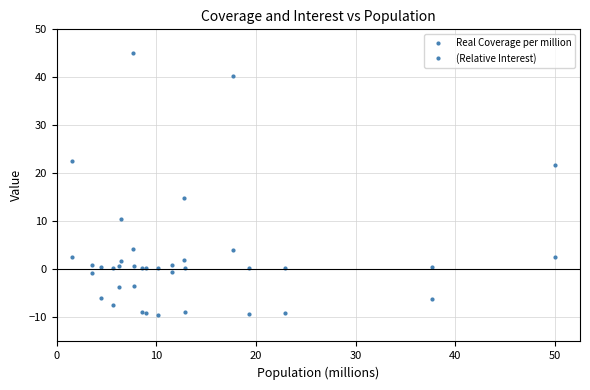

Where is the first local minimum for Real Coverage per million?

40